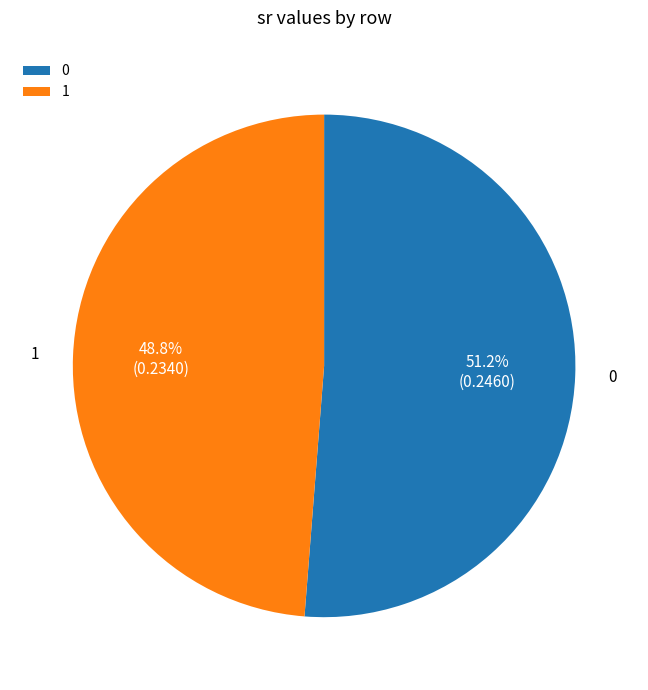

To the nearest percent, what is the combined percentage of 0 and 1?

100%